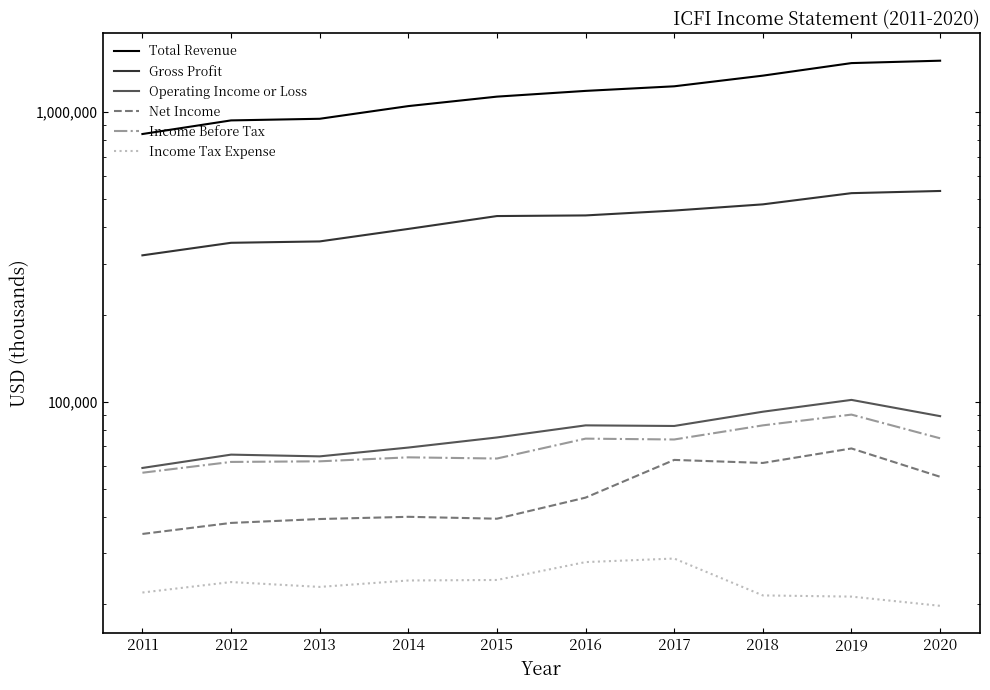

What is the value of the Income Tax Expense point at the 9th from the left?

21200